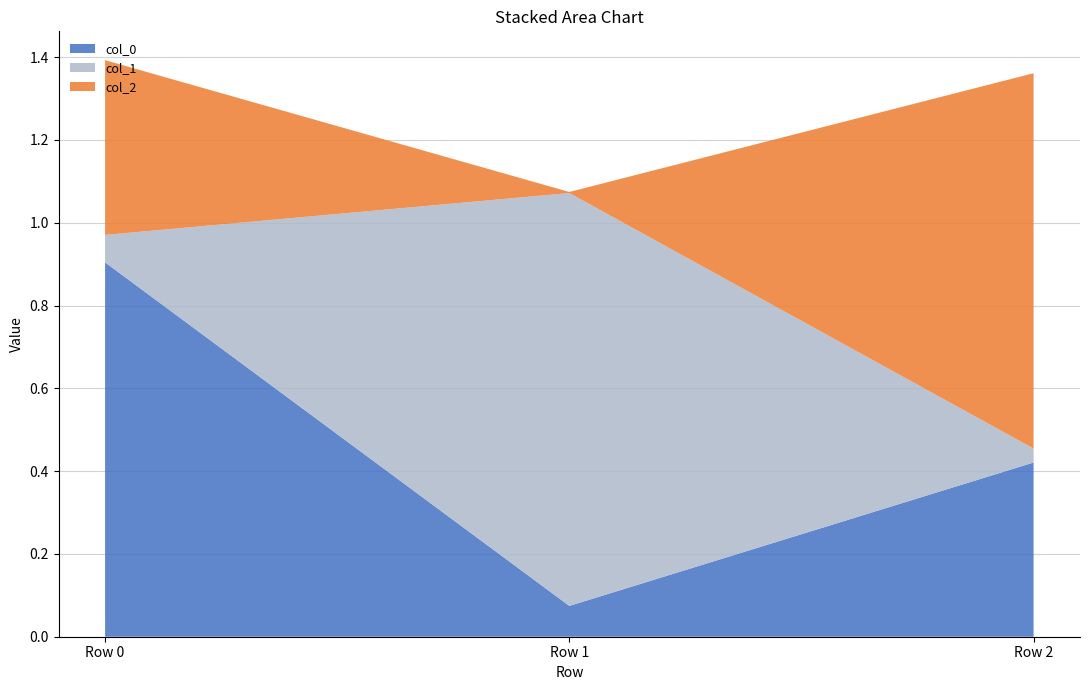

What is the highest value of the col_0 series?

0.9